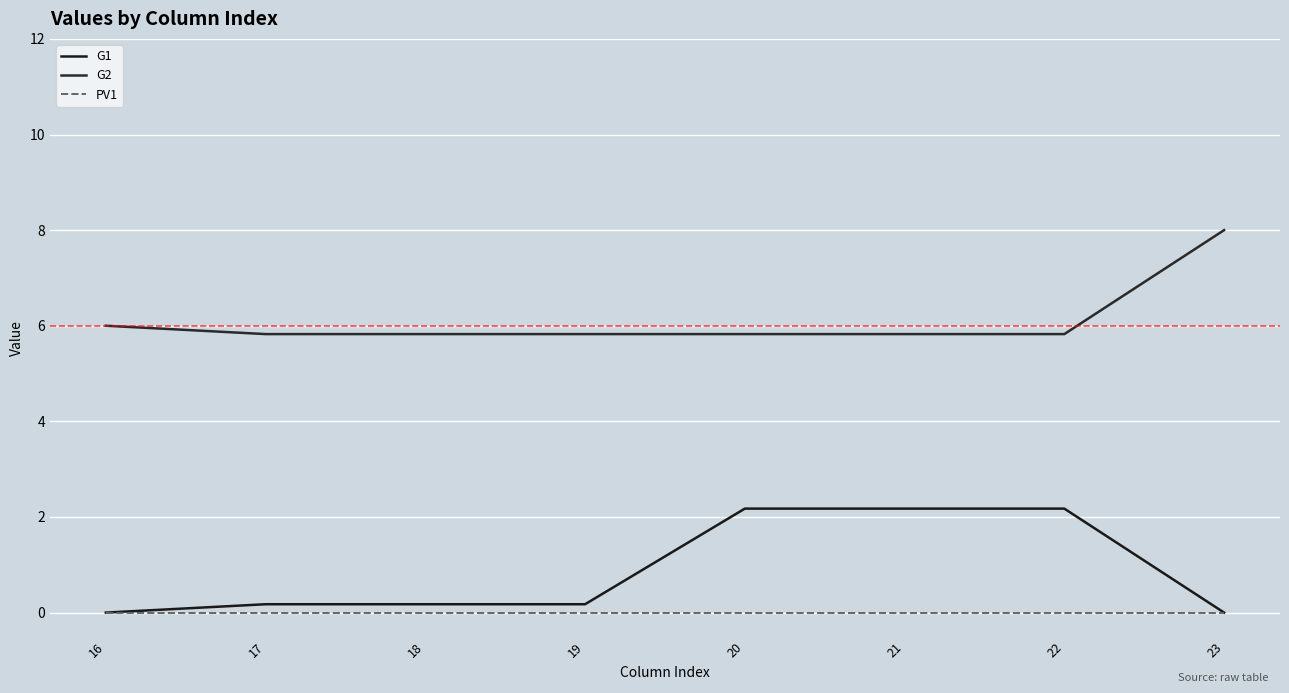

What is the sum of the G2 values at 16 and 20?

11.8